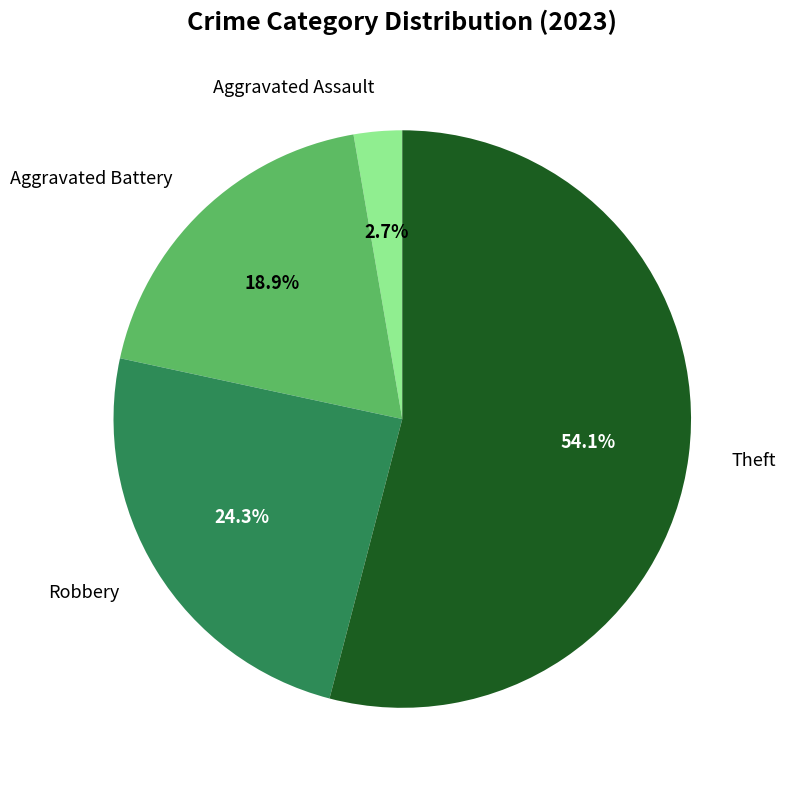

Does any single category account for the majority?

Yes